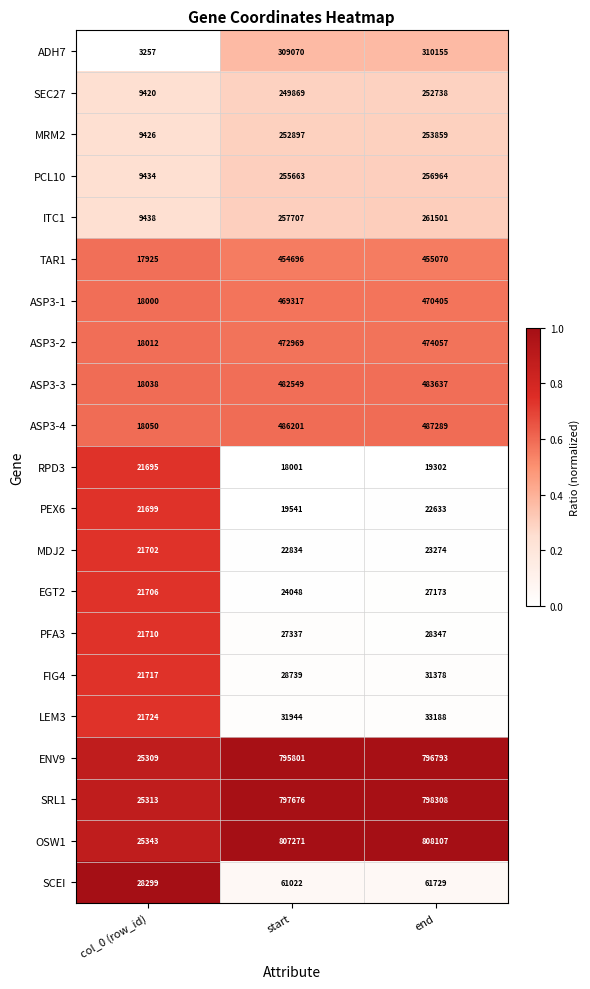

Is it true that EGT2 equals 12385 at end?

False